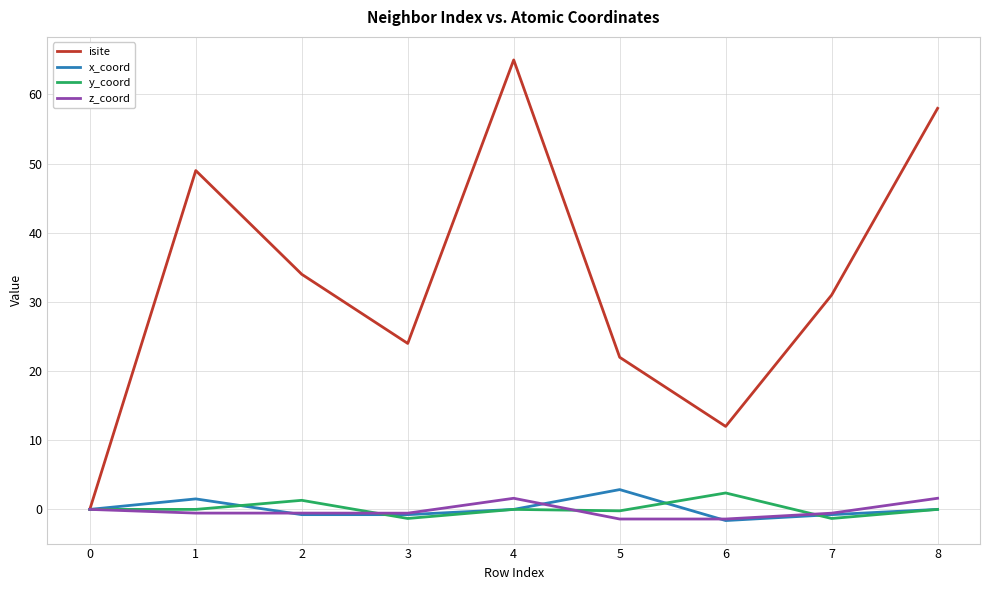

Which category has the highest value in the y_coord series?

6